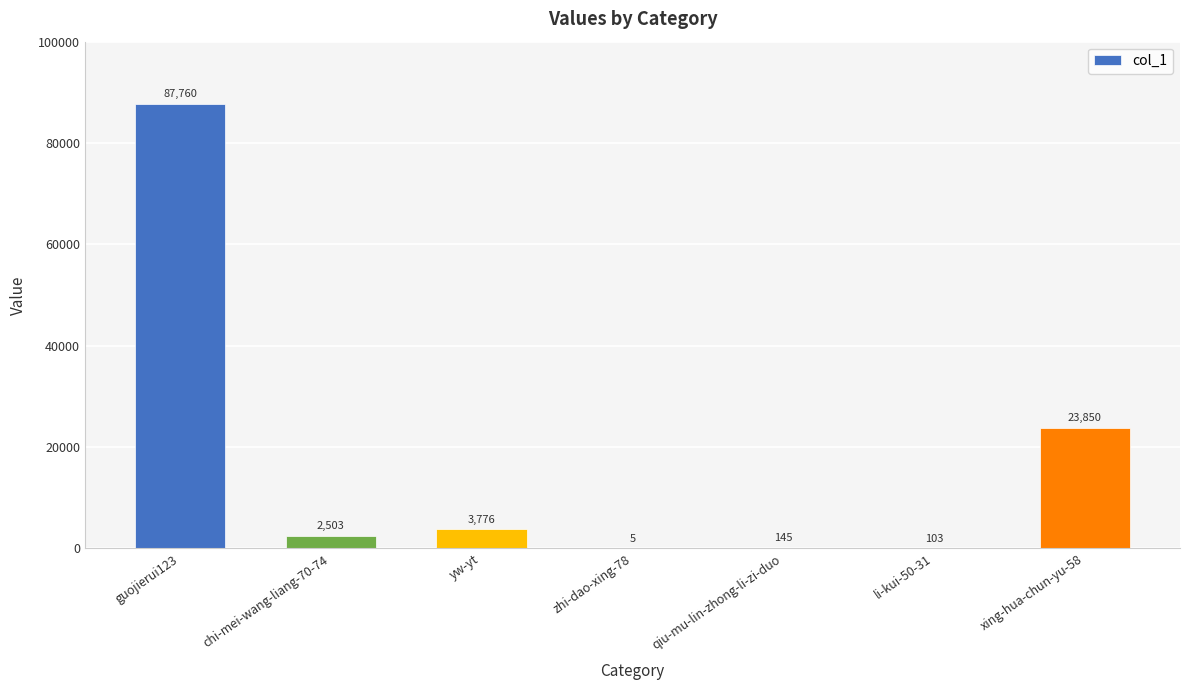

What is the change in value from qiu-mu-lin-zhong-li-zi-duo to xing-hua-chun-yu-58?

+23705